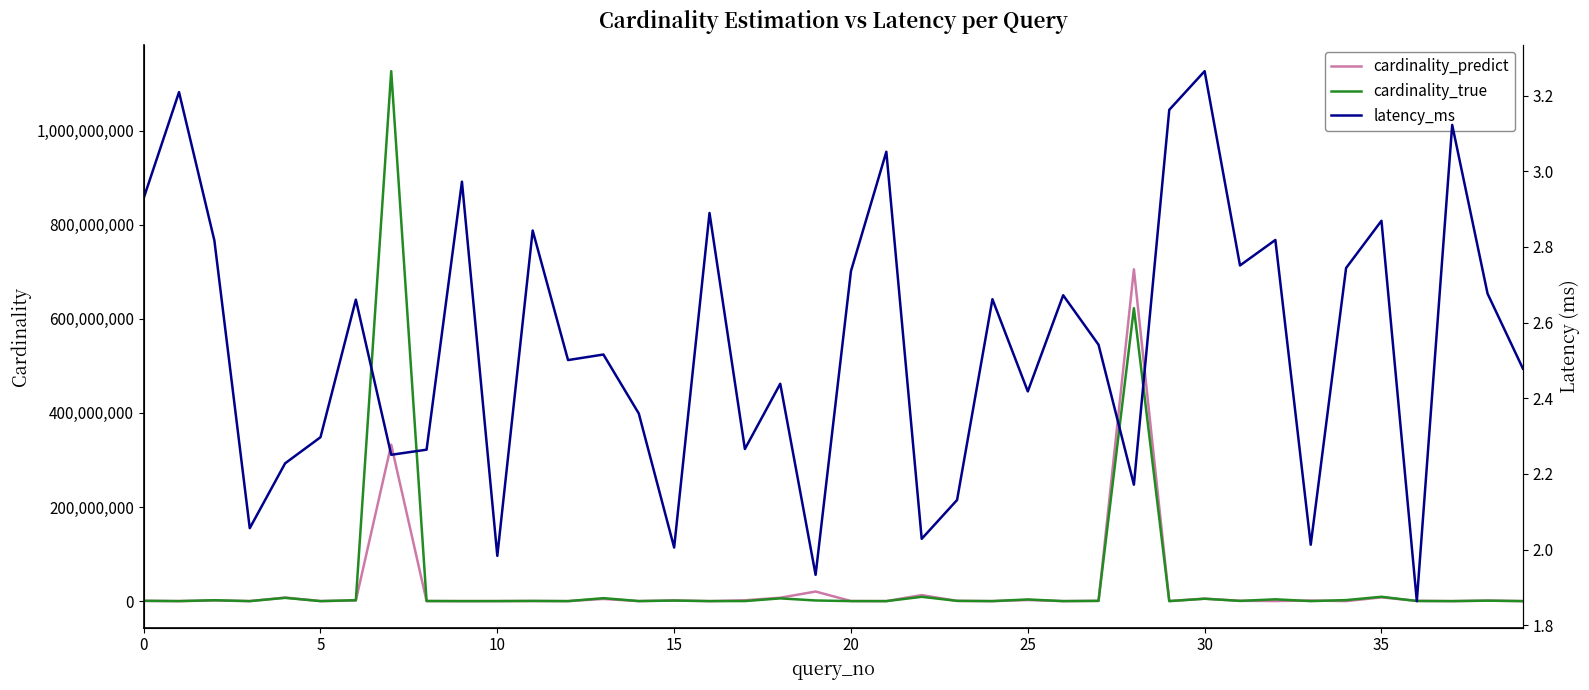

At 34, list the series in order from largest to smallest.

cardinality_true, cardinality_predict, latency_ms